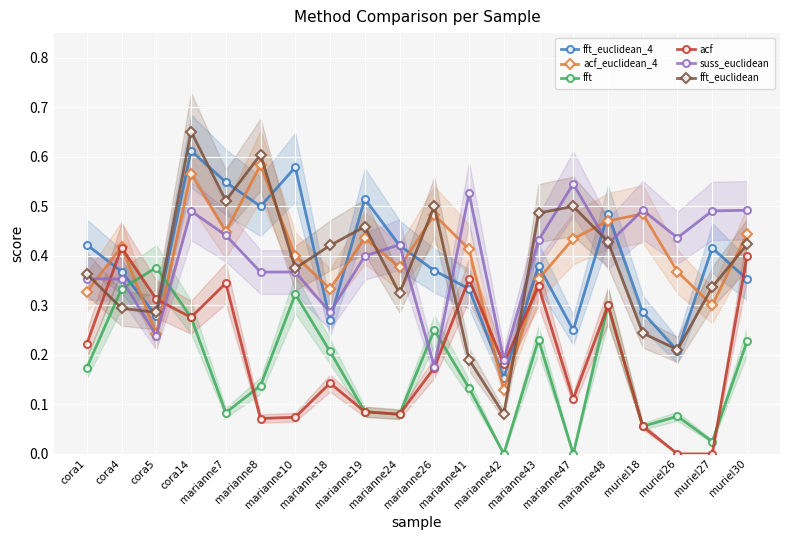

What is the spread (max minus min) of values at marianne18?

0.3